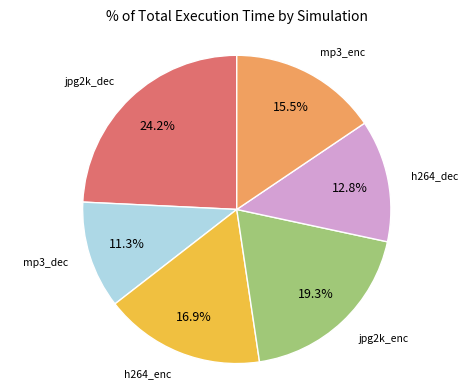

Is there a majority slice in this chart?

No